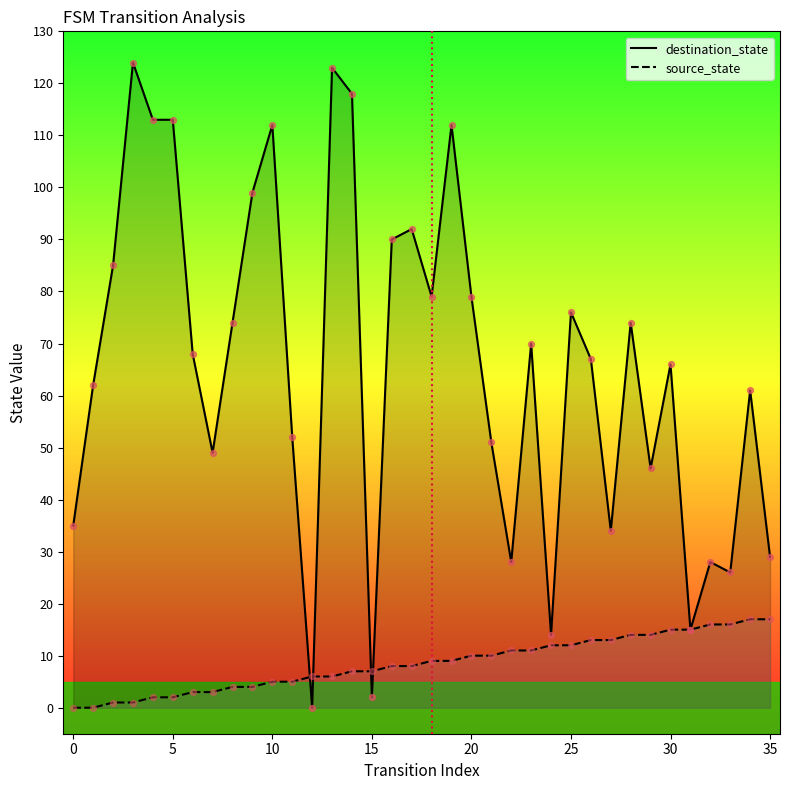

Is the value of destination_state at 15 greater than the value of source_state at 25?

No